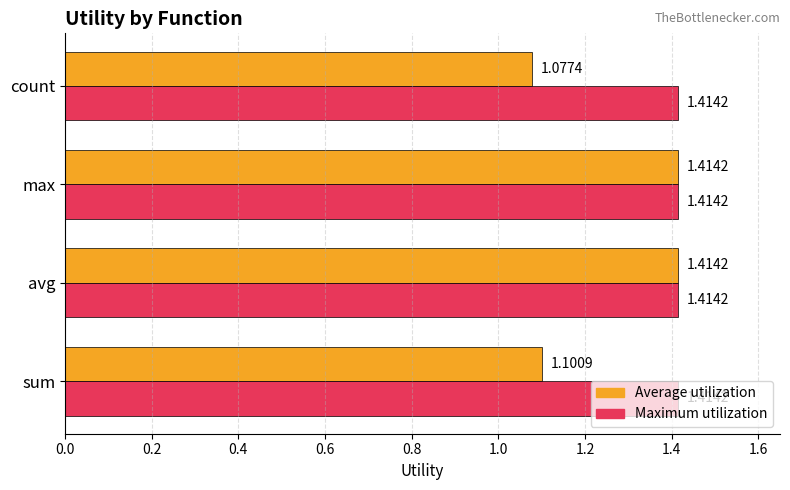

Which category has the lowest value across all series?

count